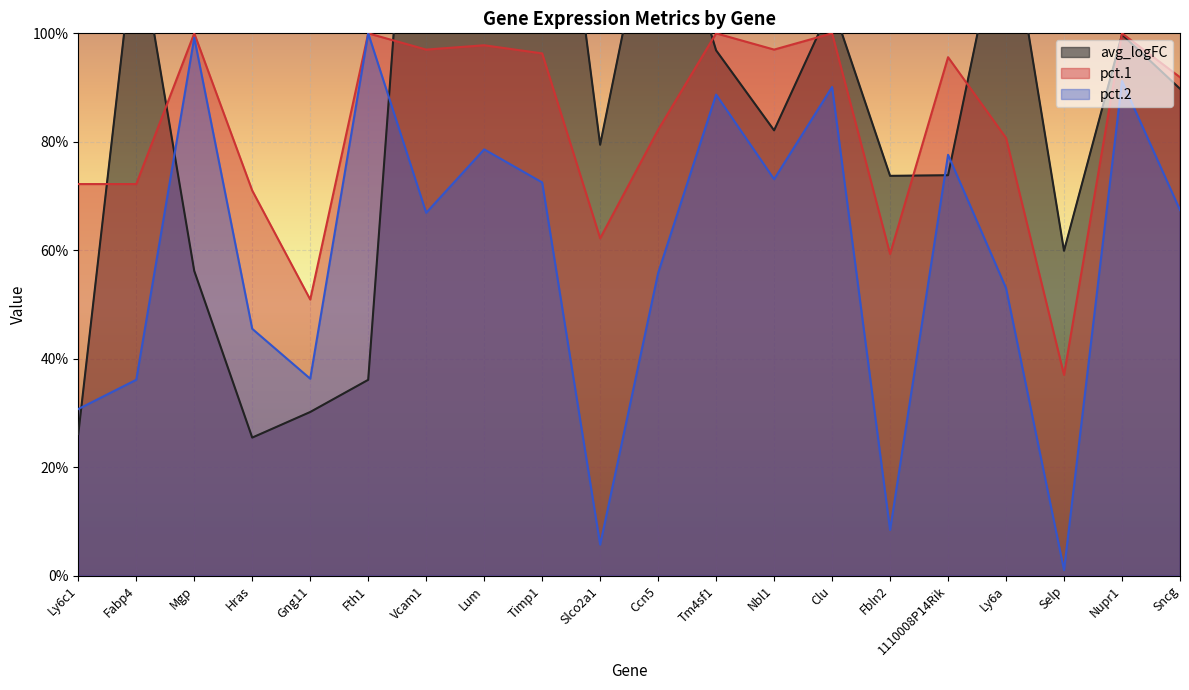

True or false: pct.2 and pct.1 cross at least once.

False